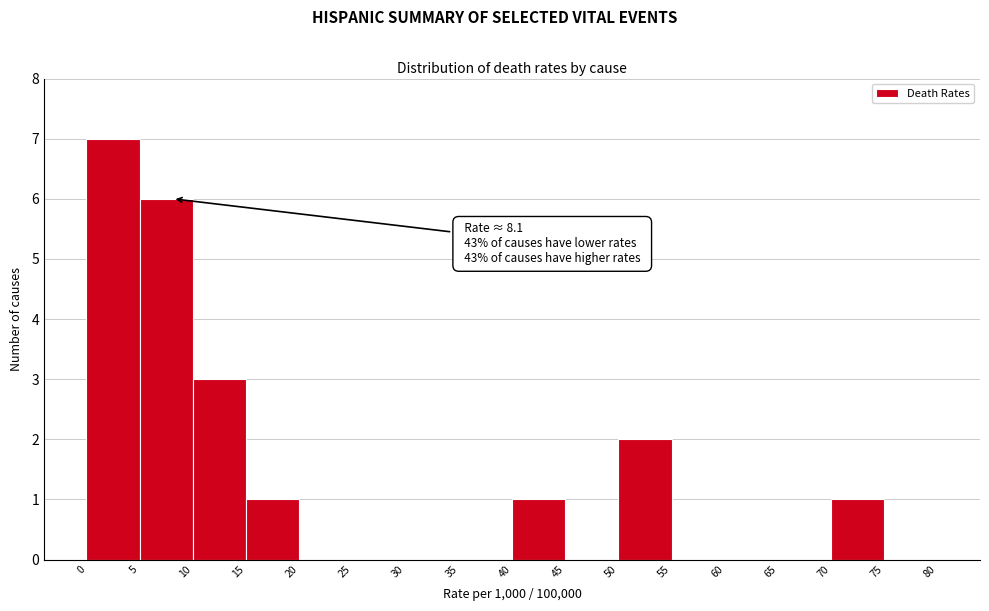

Which range on the x-axis has the tallest bar?

0 to 5